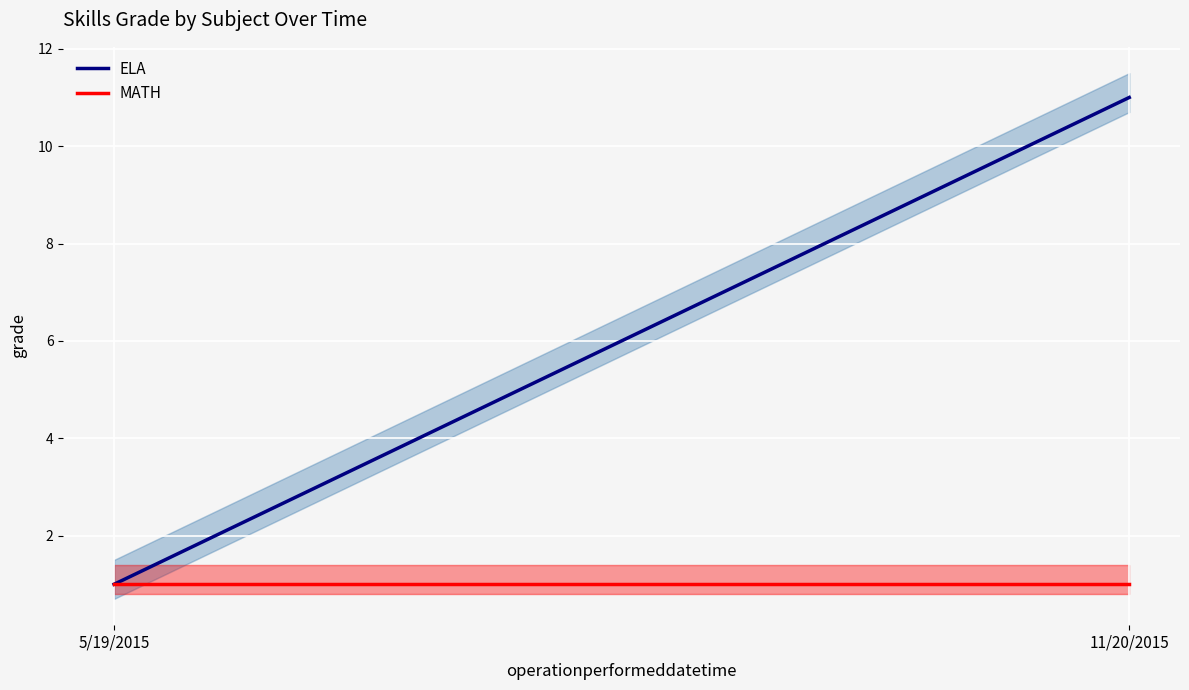

Rank the series at 11/20/2015 from highest to lowest value.

ELA, MATH